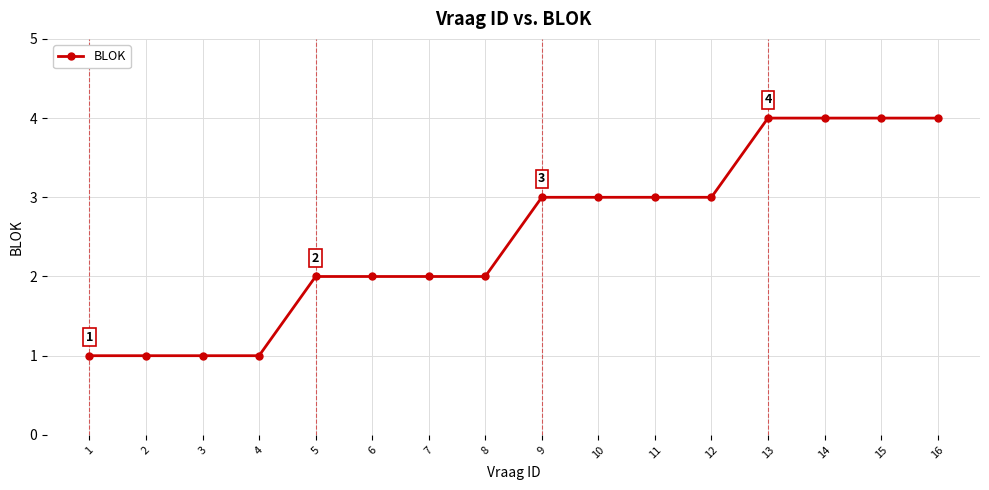

What is the value of the 7th point from the left?

2